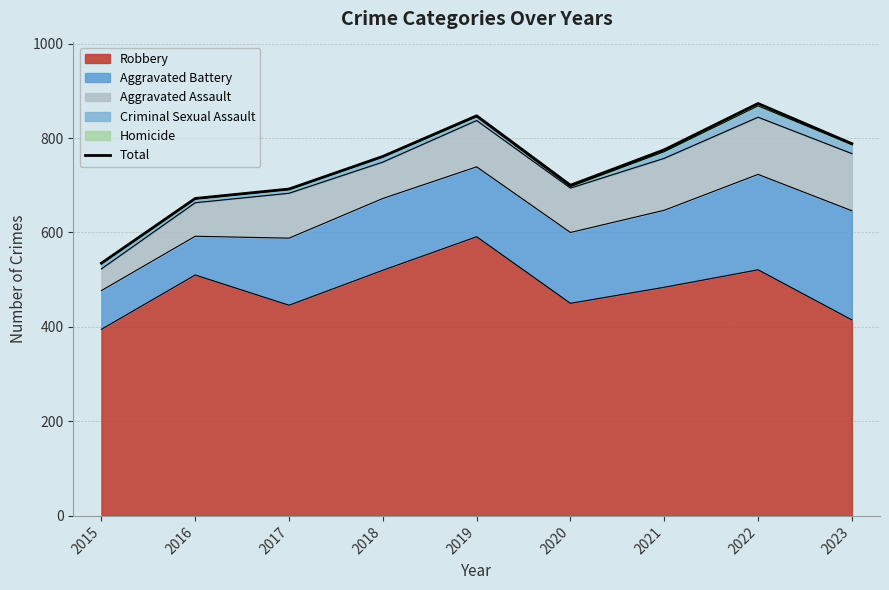

What is the difference between the maximum and minimum values?

338